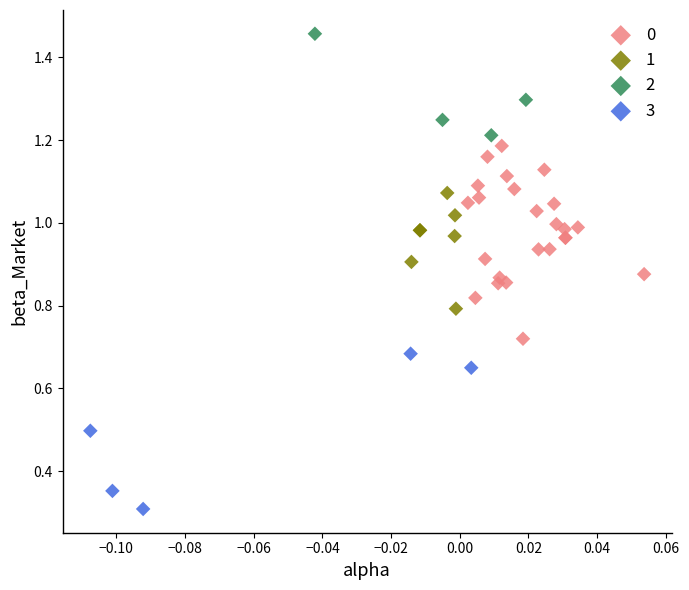

Which series contains the lowest Y value?

3